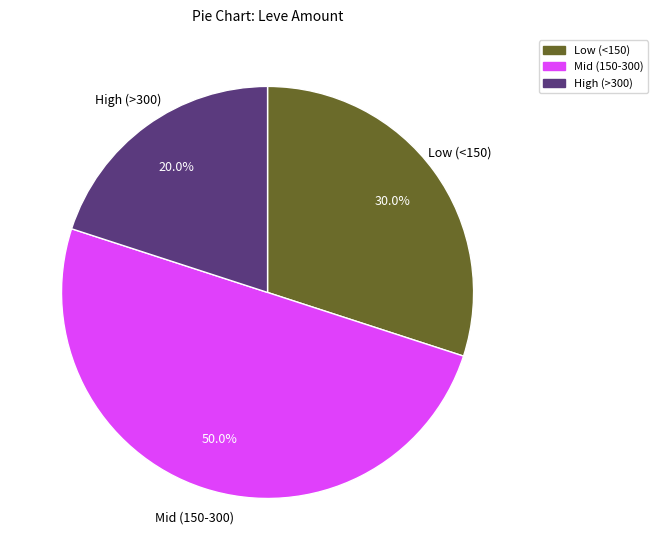

To the nearest percent, what is the average slice percentage?

33%